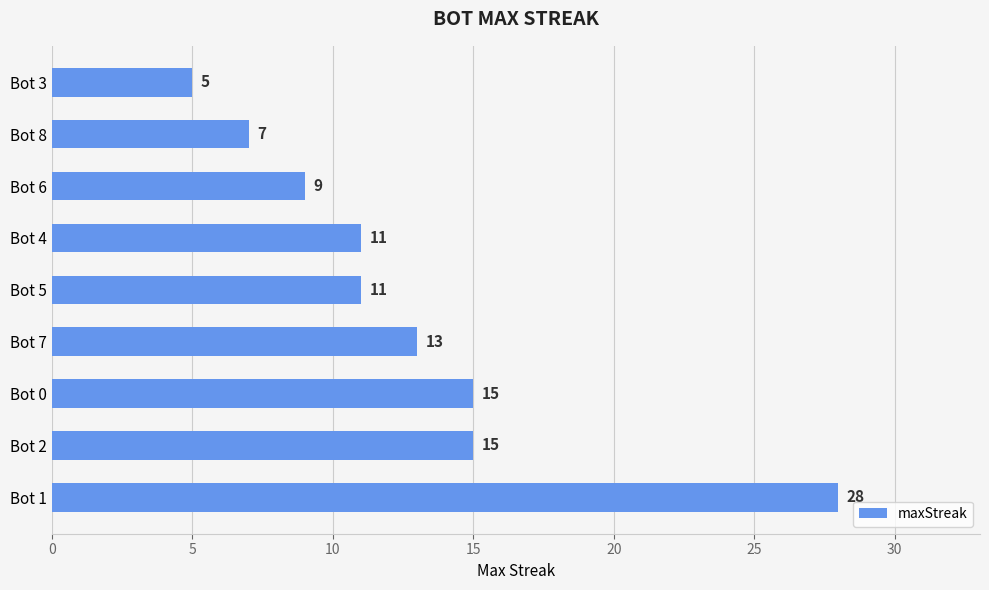

What value does the data have at Bot 1?

28